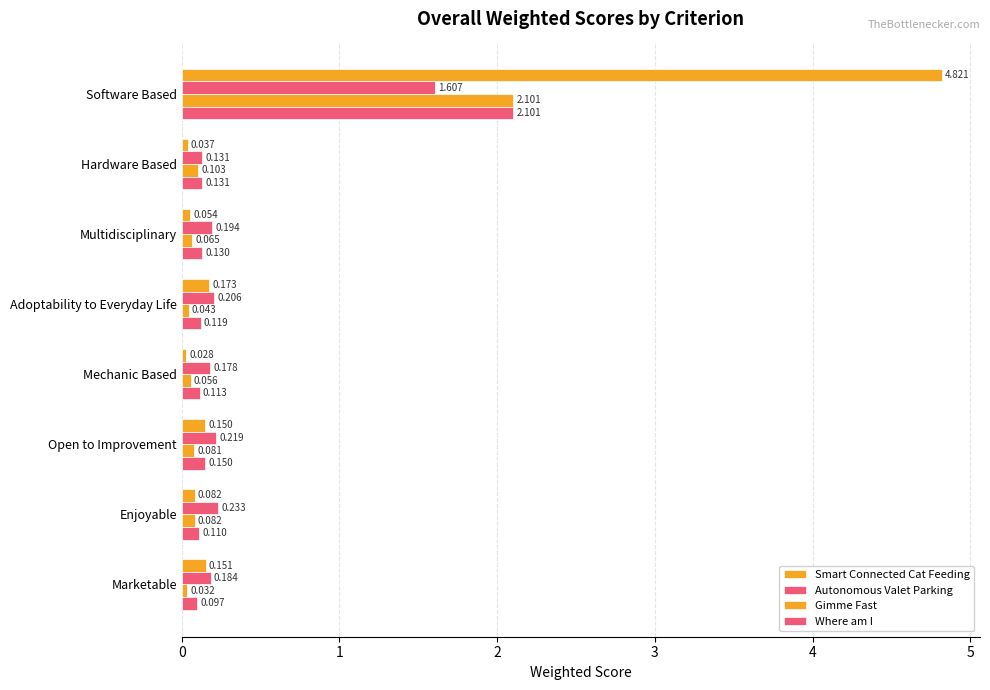

What is the sum of all Smart Connected Cat Feeding values?

5.5